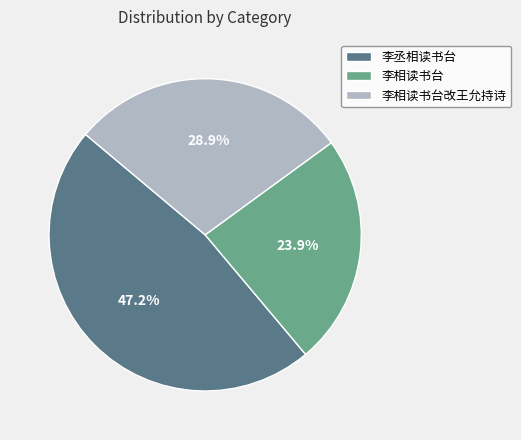

Which has a higher value, 李相读书台改王允持诗 or 李丞相读书台?

李丞相读书台